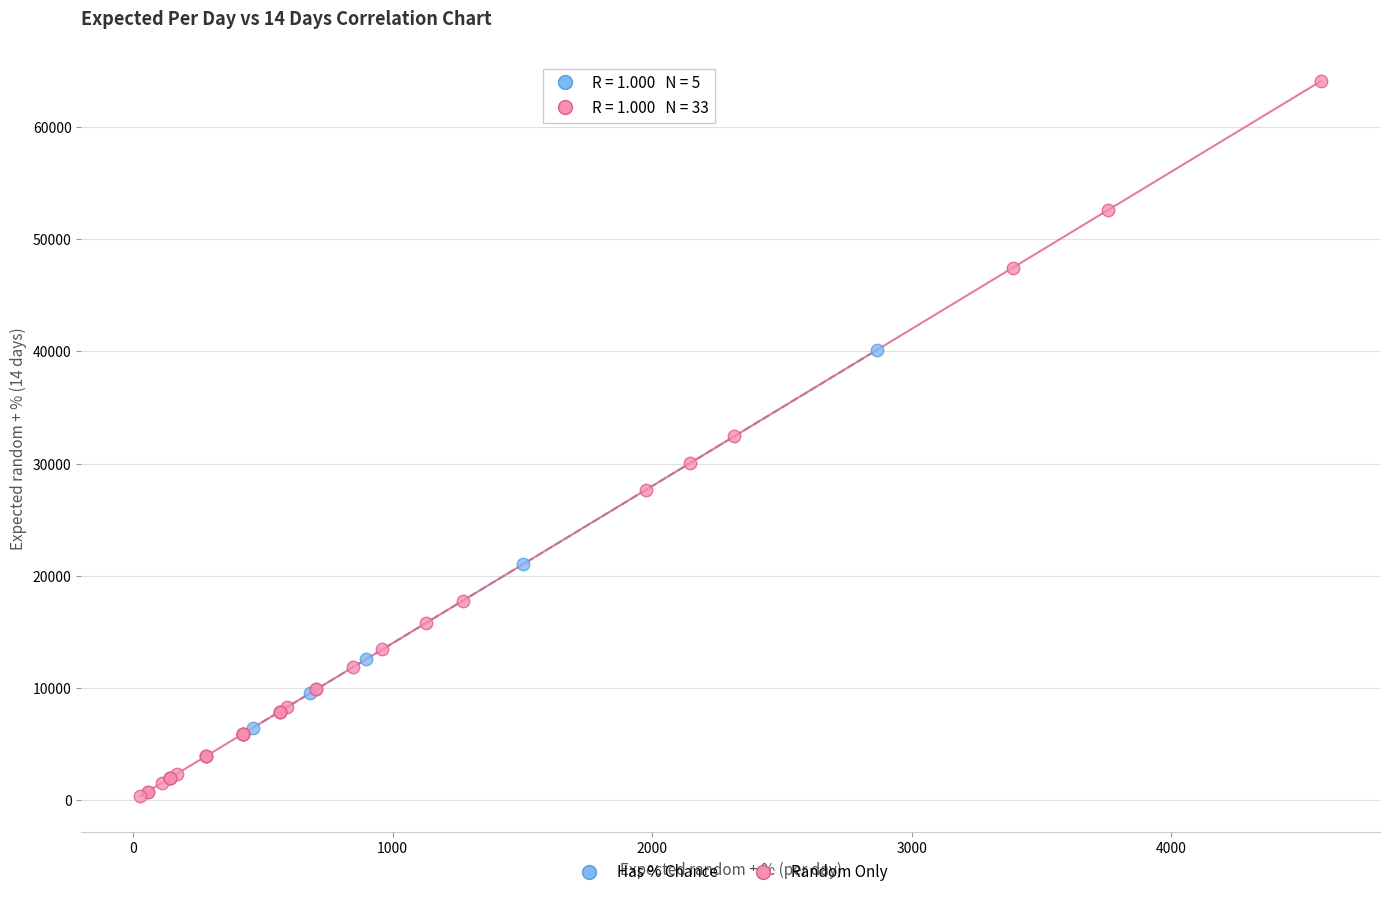

What are all the series names shown in the legend?

Has % Chance, Random Only